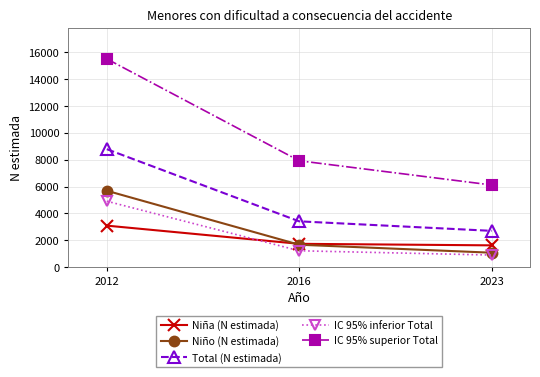

At which category is the sum across all series the highest?

2012